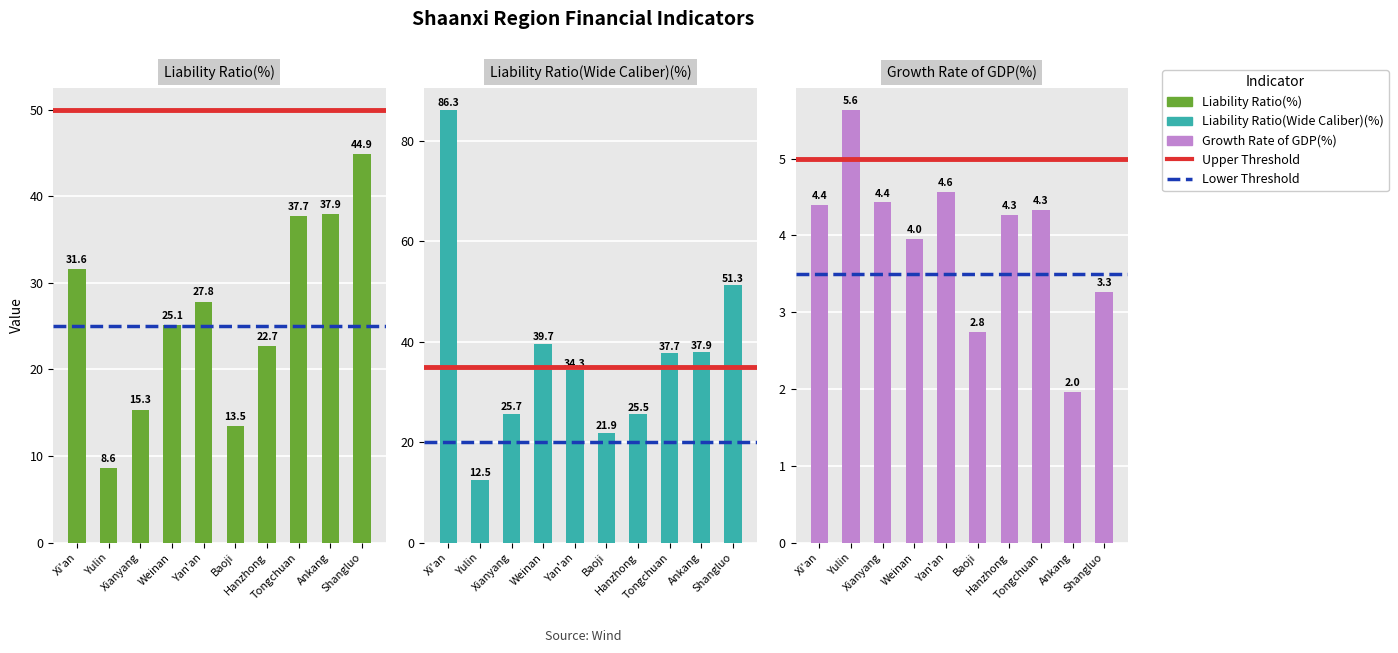

What is the maximum value for Liability Ratio(Wide Caliber)(%)?

86.3